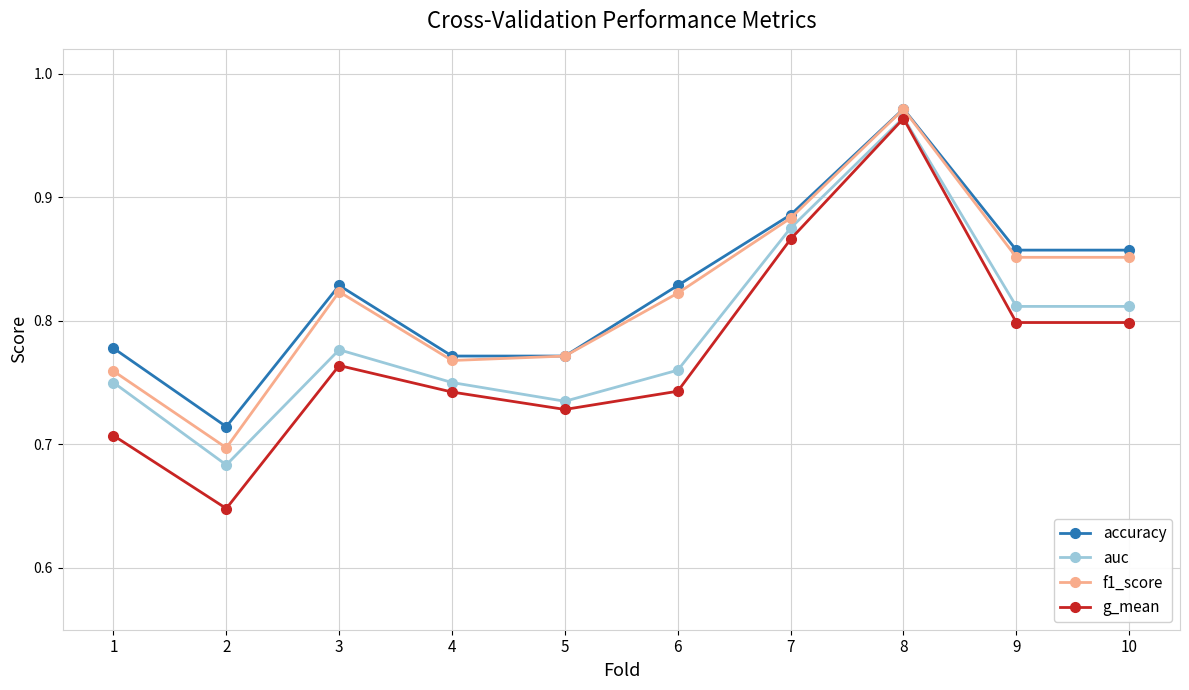

At which category does the chart reach its peak across all series?

8